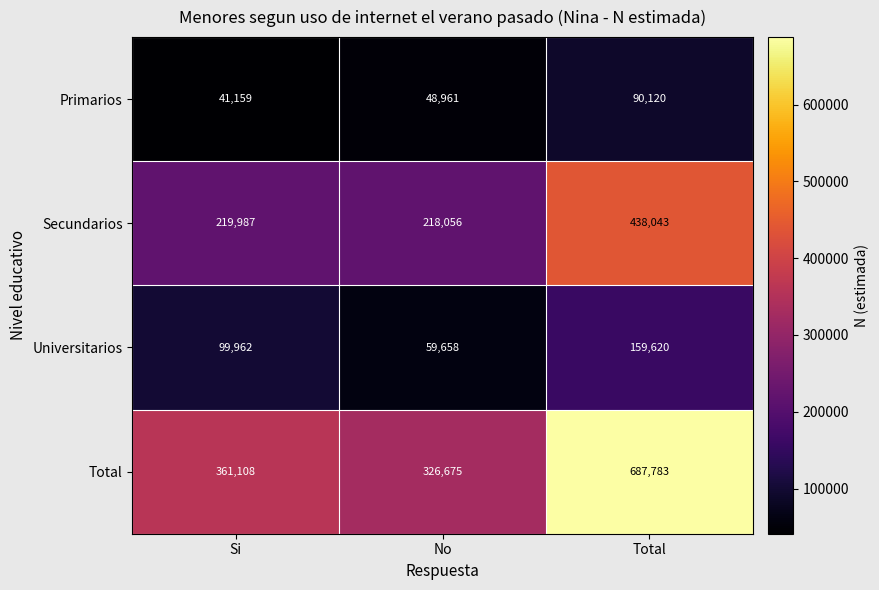

At which category is the sum across all series the highest?

Total